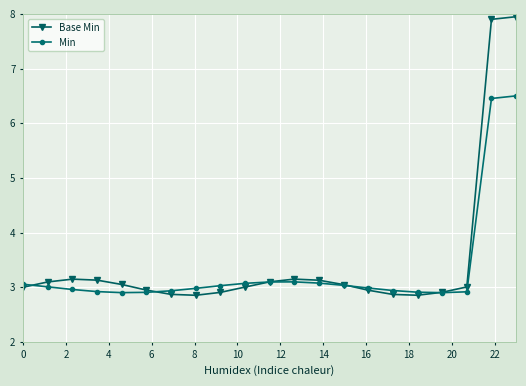

True or false: Min and Base Min cross at least once.

True